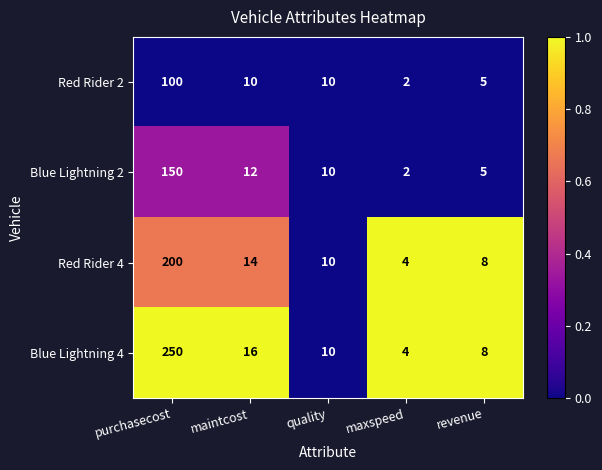

Where does the Blue Lightning 4 series first go above 10?

purchasecost